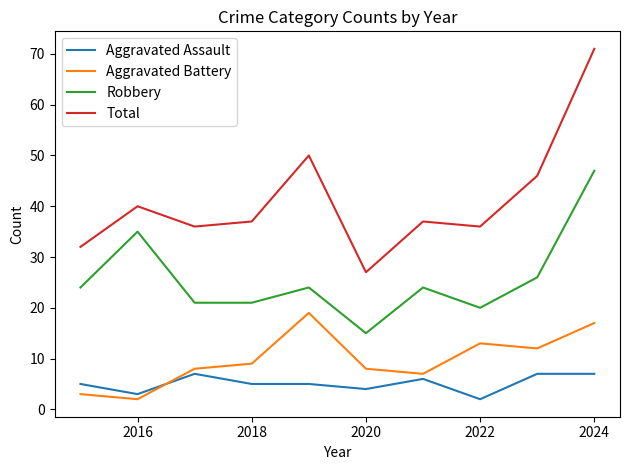

How many values in the Aggravated Battery series are below 9?

5